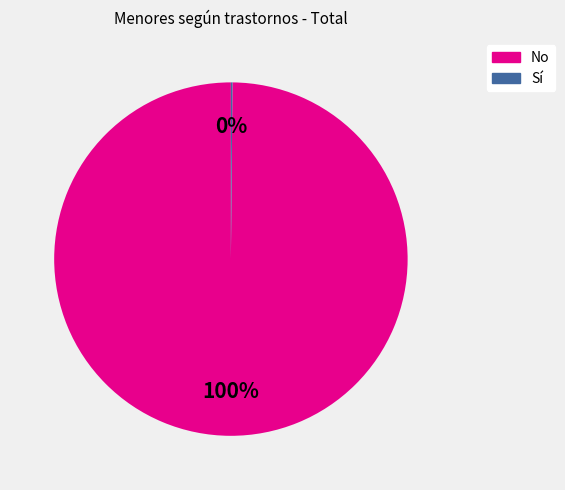

To the nearest percent, what is the difference between the largest and smallest slice percentages?

100%